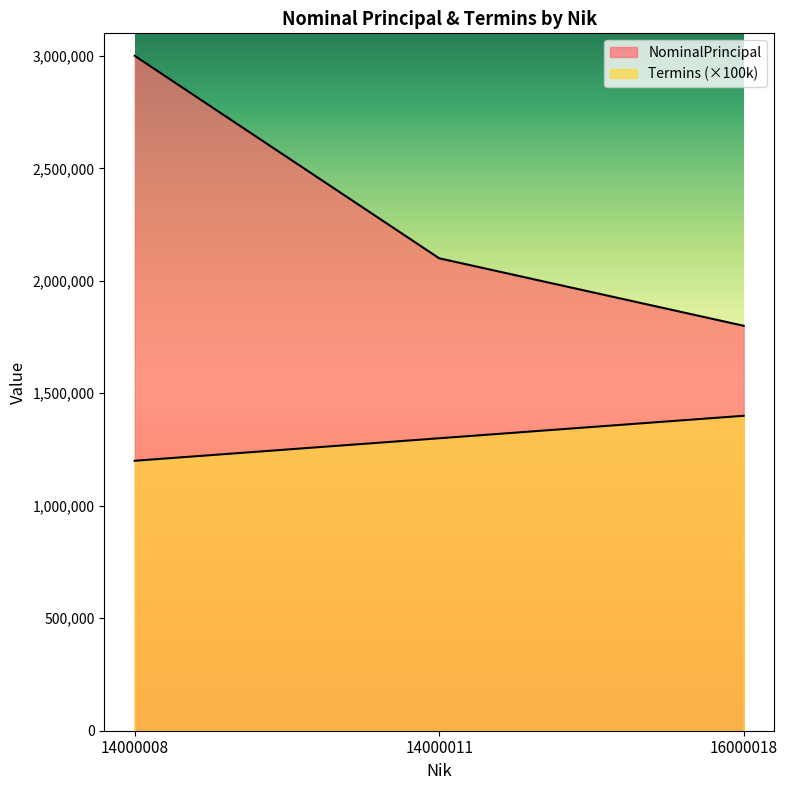

What is the minimum value shown in the chart?

1200000